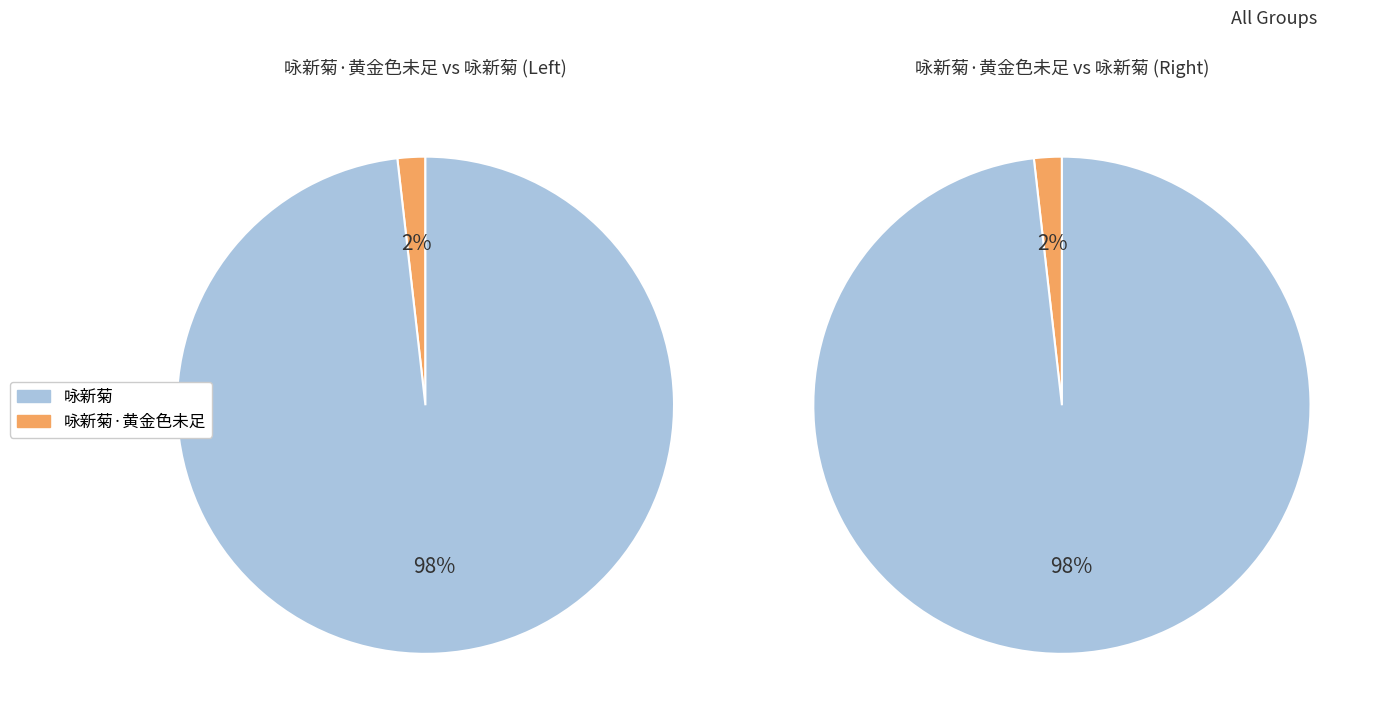

What is the largest slice in the pie chart?

咏新菊